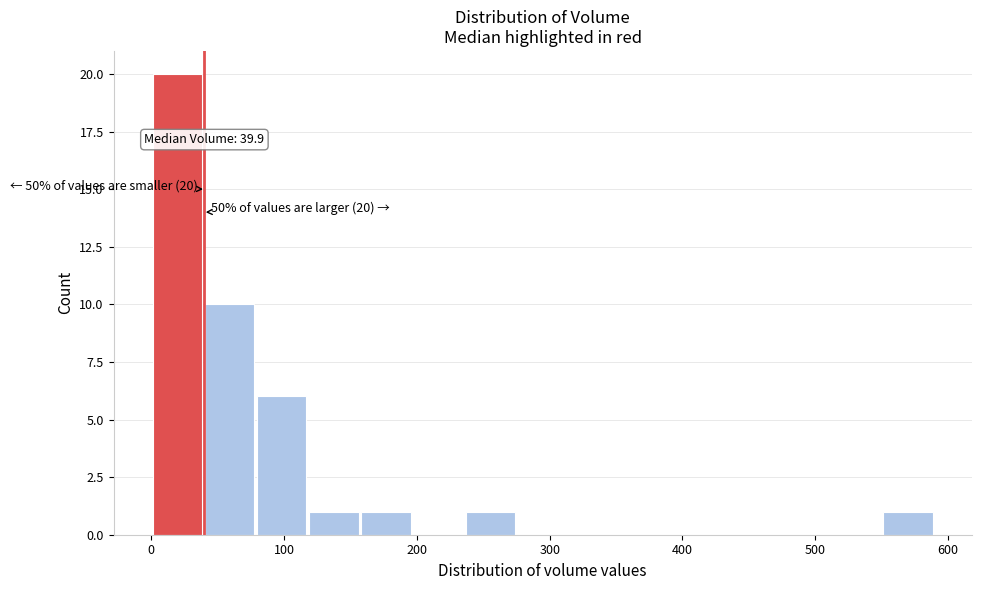

Around what value on the x-axis is the tallest bar? Give the approximate position of its centre, as read against the axis.

20